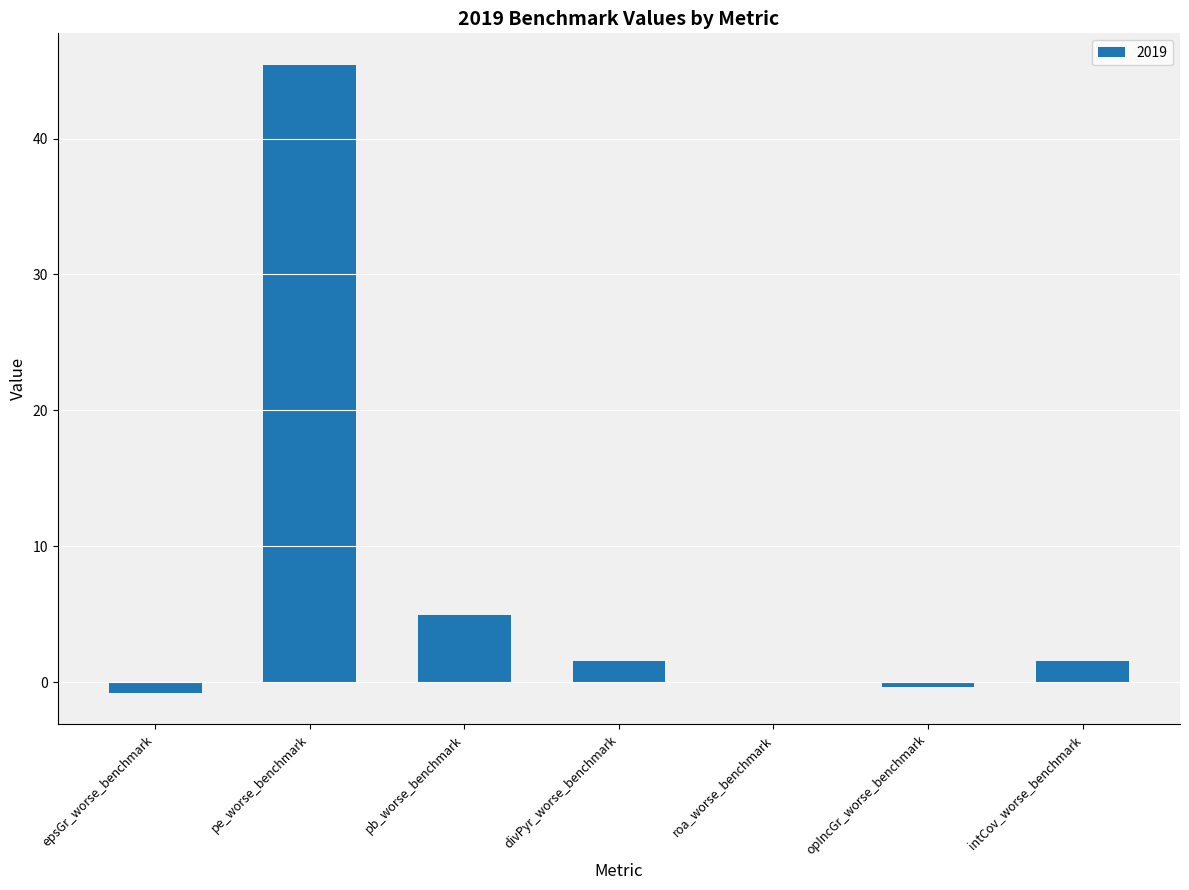

At which label does the data first exceed 1?

pe_worse_benchmark